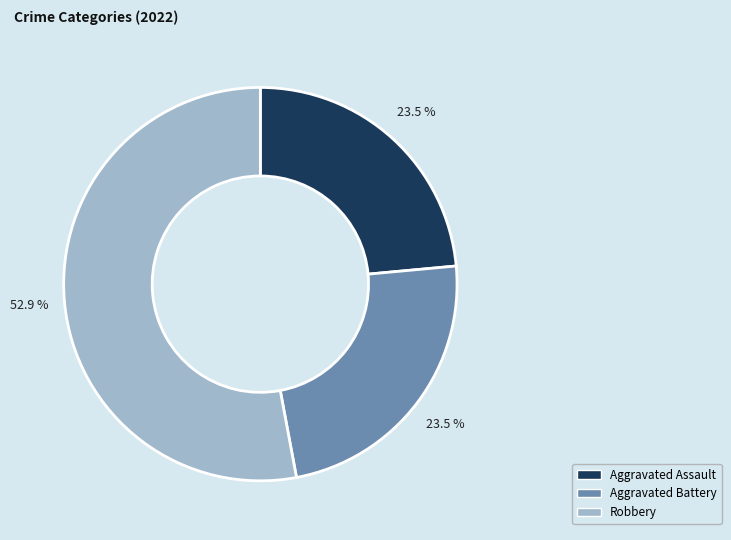

Does any single category account for the majority?

Yes